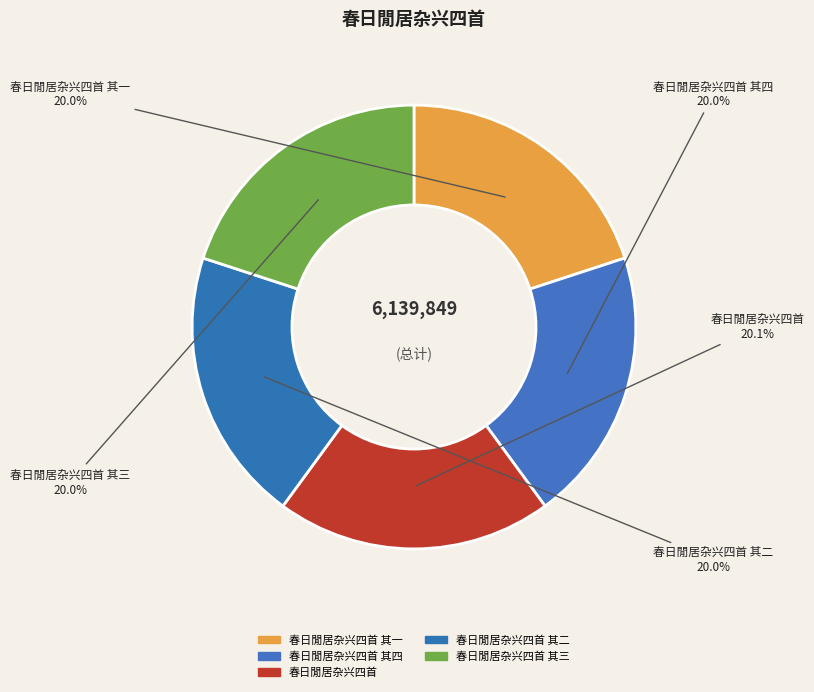

Combined, do 春日閒居杂兴四首 and 春日閒居杂兴四首 其四 account for over 50%?

No